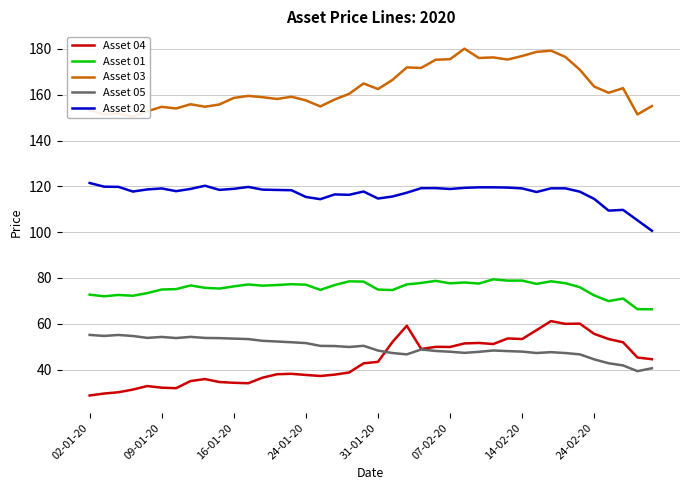

Is it true that Asset 04 equals 37.7 at 24-01-20?

True